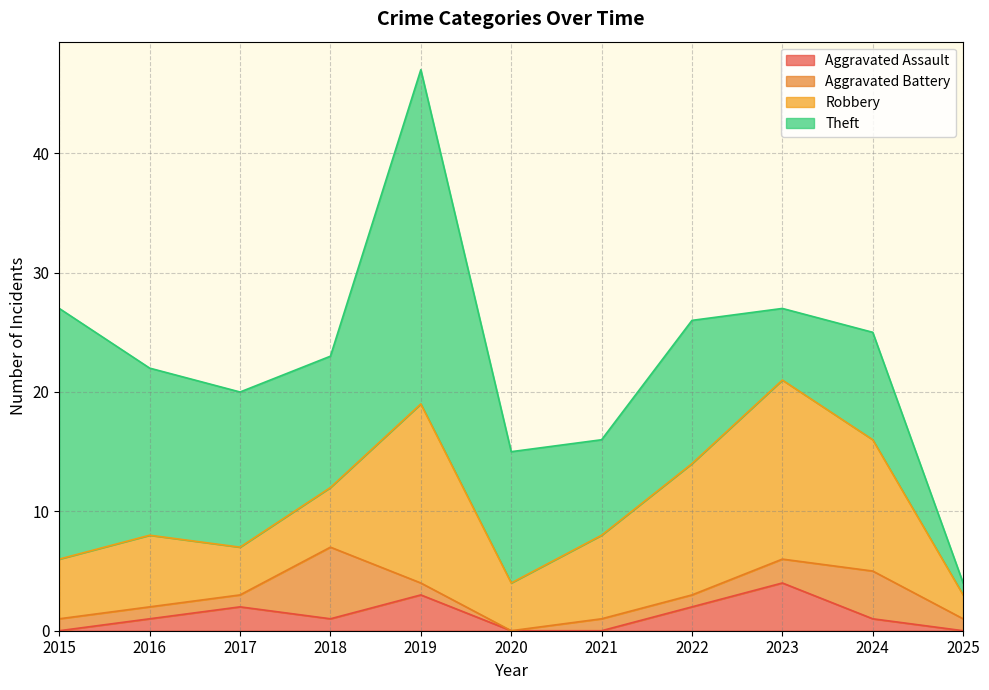

True or false: Aggravated Assault and Theft cross at least once.

False